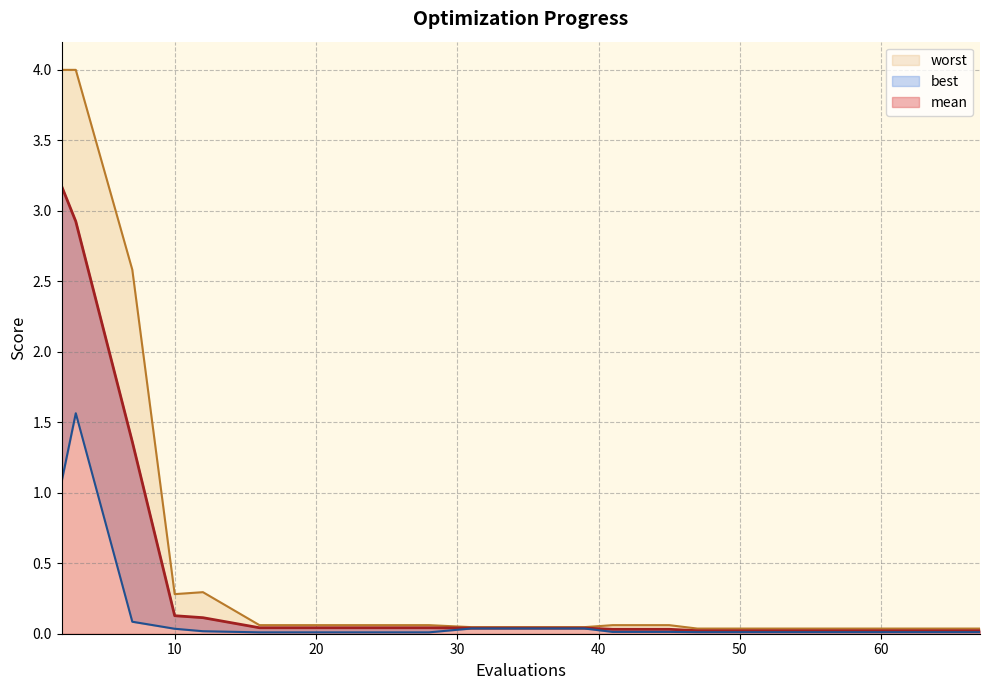

True or false: best and worst cross at least once.

False